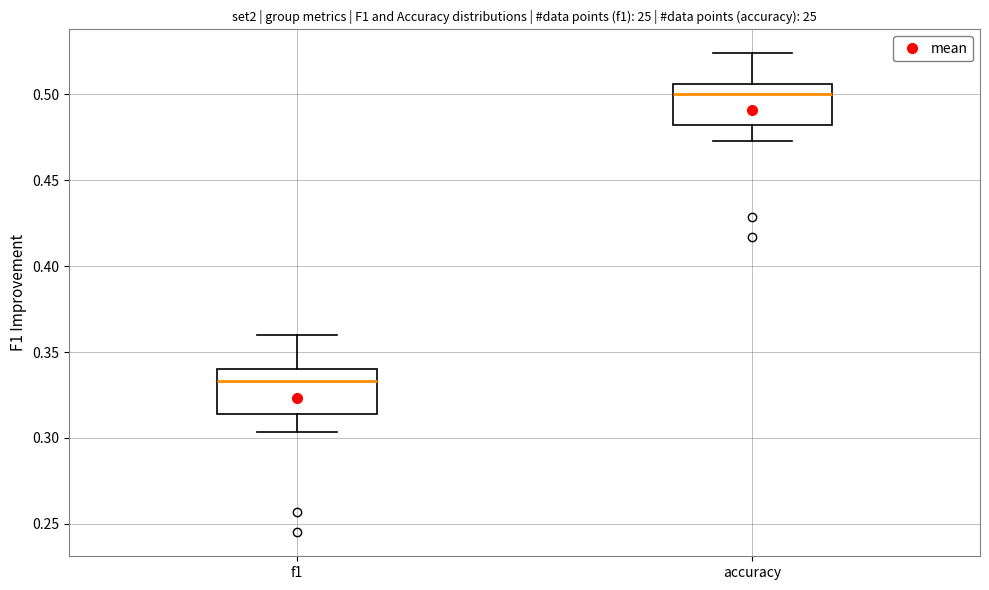

Reading left to right, transcribe this box plot: for each box, give where its median line is, the range the box spans, and where its two whiskers end, as read against the y-axis. The values are not printed on the chart, so give them approximately, as read against the axis.

f1: median 0.335, box 0.315 to 0.340, whiskers 0.305 to 0.360
accuracy: median 0.500, box 0.480 to 0.505, whiskers 0.475 to 0.525